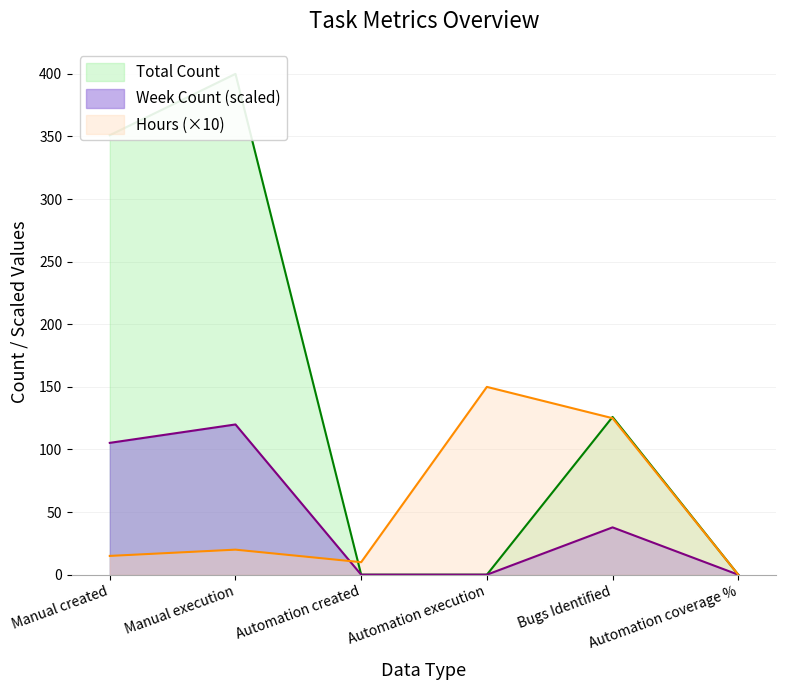

List the labels in order of Hours value, largest first.

Automation execution, Bugs Identified, Manual execution, Manual created, Automation created, Automation coverage %